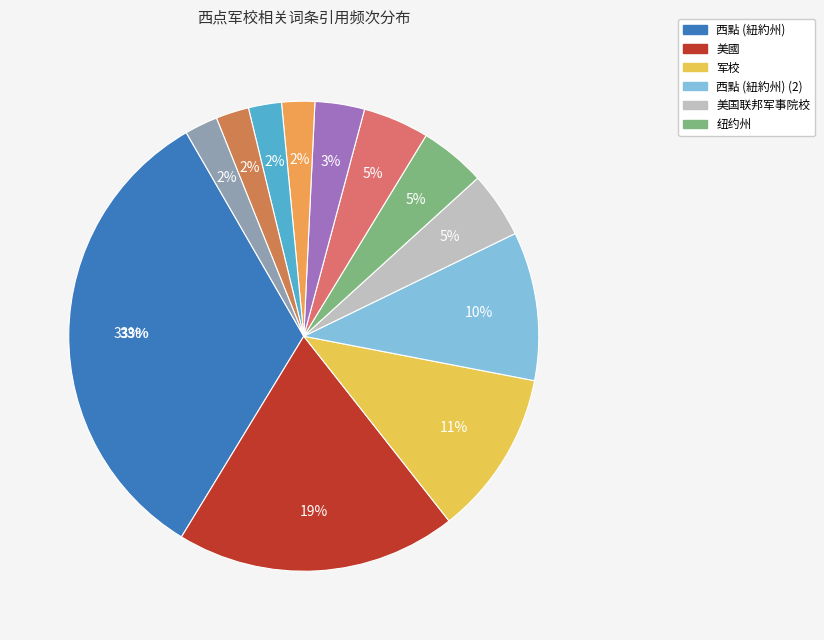

To the nearest percent, what is the average slice percentage?

8%